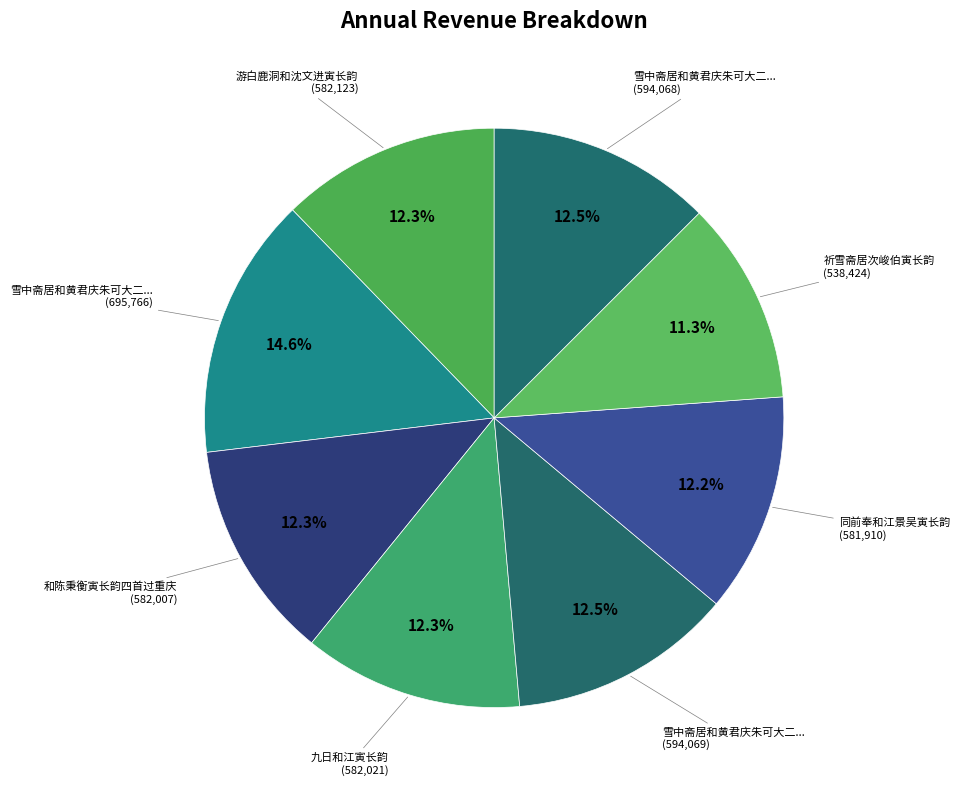

How many segments does this pie chart have?

8